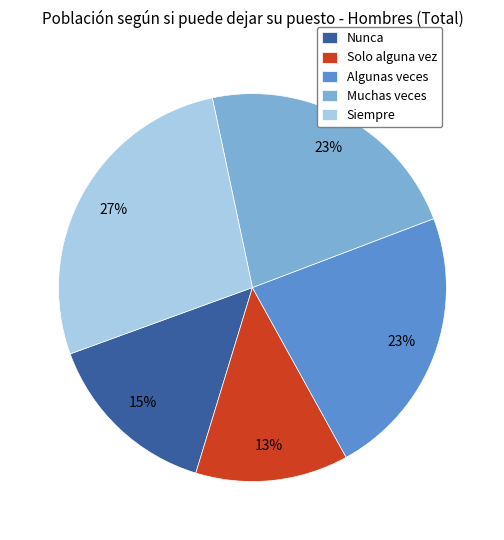

How many segments does this pie chart have?

5